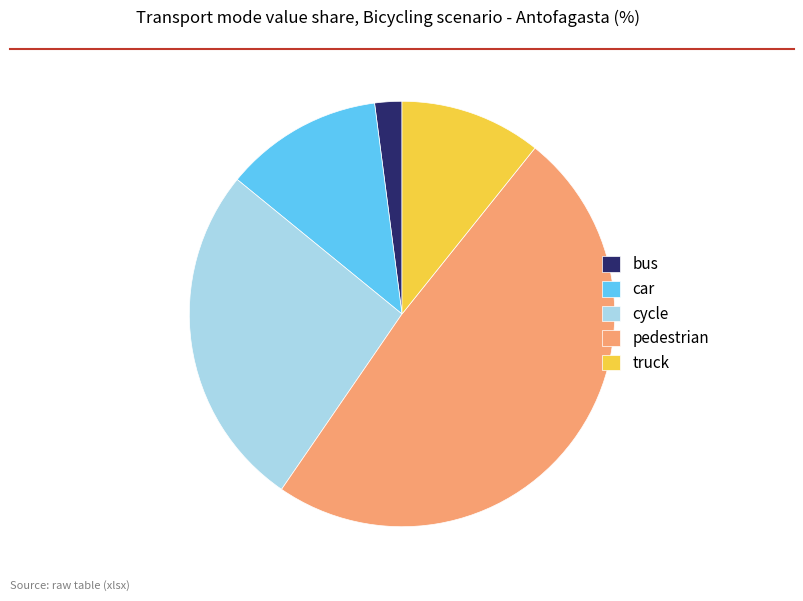

Which category has the smallest portion of the pie?

bus